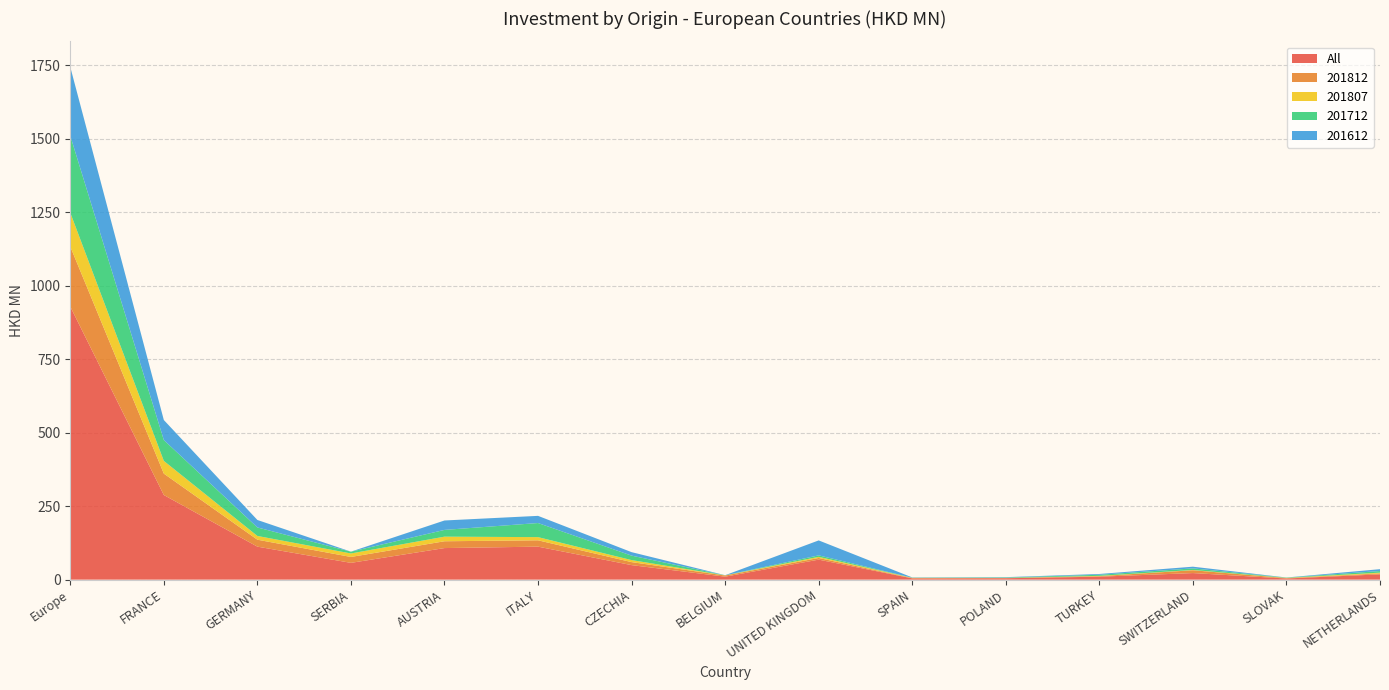

Reading left to right, extract all data points from this chart.

All: Europe=929.0	FRANCE=287.9	GERMANY=112.2	SERBIA=57.1	AUSTRIA=107.4	ITALY=112.2	CZECHIA=49.4	BELGIUM=10.1	UNITED KINGDOM=68.0	SPAIN=4.3	POLAND=4.7	TURKEY=10.0	SWITZERLAND=22.3	SLOVAK=3.8	NETHERLANDS=18.0
201812: Europe=204.2	FRANCE=72.8	GERMANY=23.6	SERBIA=20.1	AUSTRIA=23.2	ITALY=21.6	CZECHIA=10.2	BELGIUM=3.9	UNITED KINGDOM=5.6	SPAIN=1.0	POLAND=0.8	TURKEY=1.8	SWITZERLAND=9.6	SLOVAK=1.3	NETHERLANDS=3.2
201807: Europe=115.2	FRANCE=43.2	GERMANY=12.8	SERBIA=11.9	AUSTRIA=15.7	ITALY=10.8	CZECHIA=6.9	BELGIUM=0.5	UNITED KINGDOM=3.8	SPAIN=0.8	POLAND=0.3	TURKEY=1.0	SWITZERLAND=0.9	SLOVAK=0.8	NETHERLANDS=2.6
201712: Europe=261.9	FRANCE=71.0	GERMANY=28.9	SERBIA=6.0	AUSTRIA=23.0	ITALY=48.0	CZECHIA=15.2	BELGIUM=0.3	UNITED KINGDOM=5.1	SPAIN=0.4	POLAND=1.4	TURKEY=3.7	SWITZERLAND=5.4	SLOVAK=0.9	NETHERLANDS=5.5
201612: Europe=234.0	FRANCE=68.2	GERMANY=25.4	SERBIA=0.1	AUSTRIA=32.1	ITALY=24.4	CZECHIA=11.9	BELGIUM=0.3	UNITED KINGDOM=50.9	SPAIN=1.0	POLAND=1.1	TURKEY=2.7	SWITZERLAND=5.8	SLOVAK=0.4	NETHERLANDS=6.3